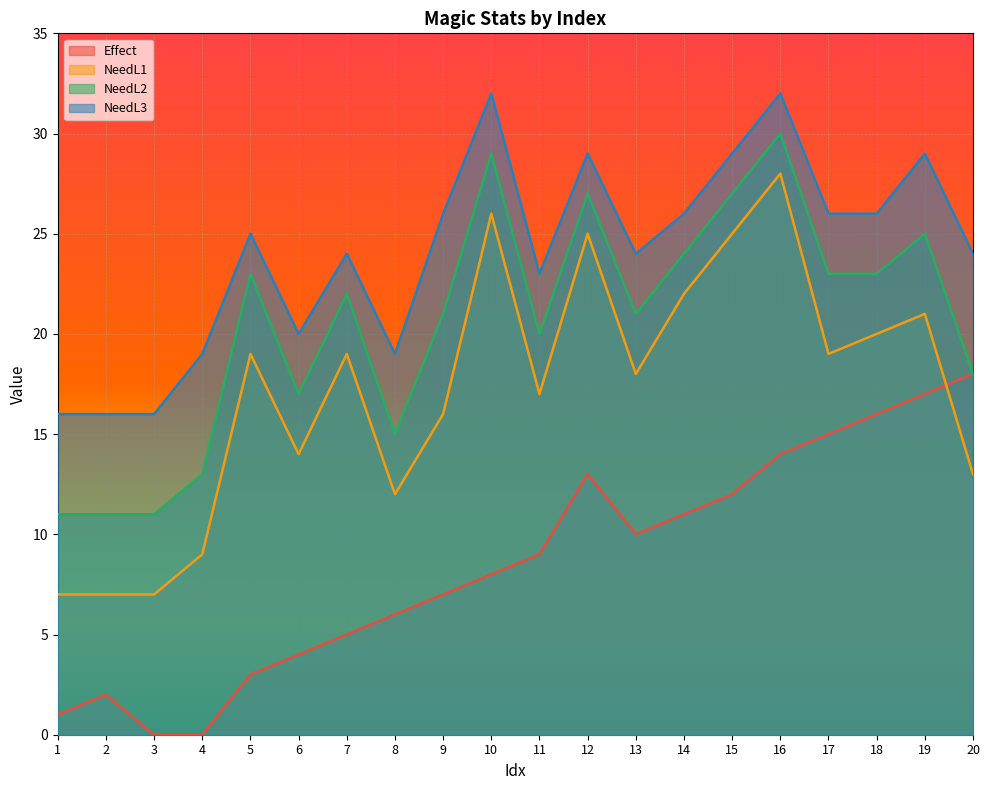

Between 8 and 12, which series saw the biggest shift?

NeedL1